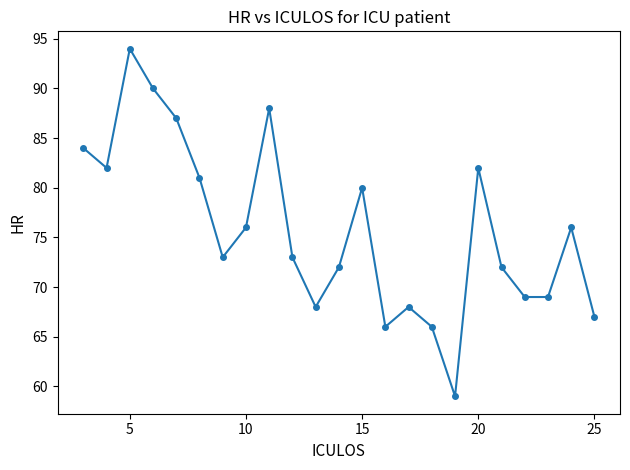

What is the greatest value displayed?

94